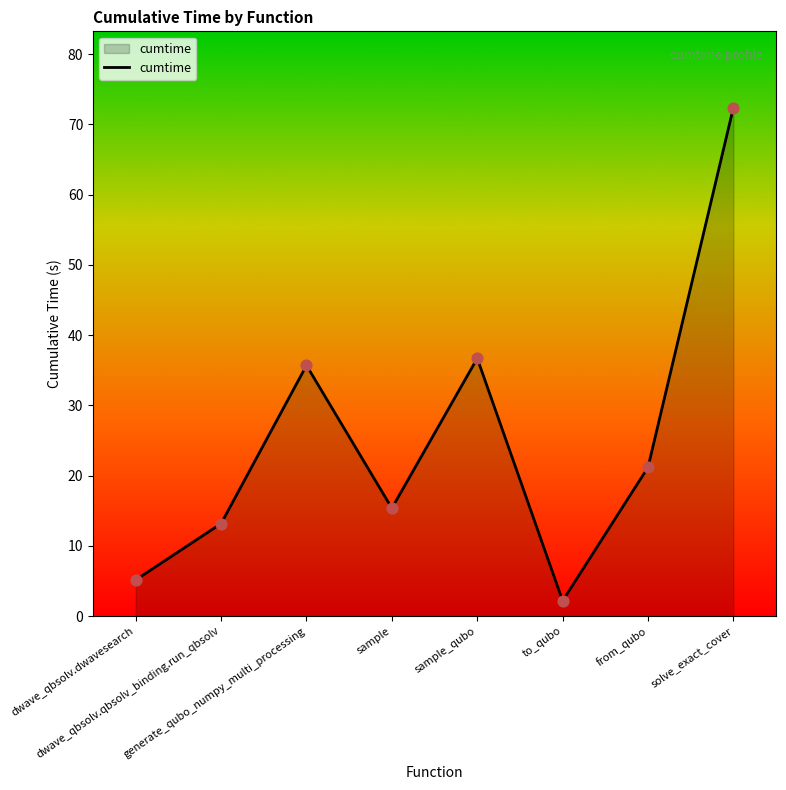

Between sample and sample_qubo, which is larger?

sample_qubo